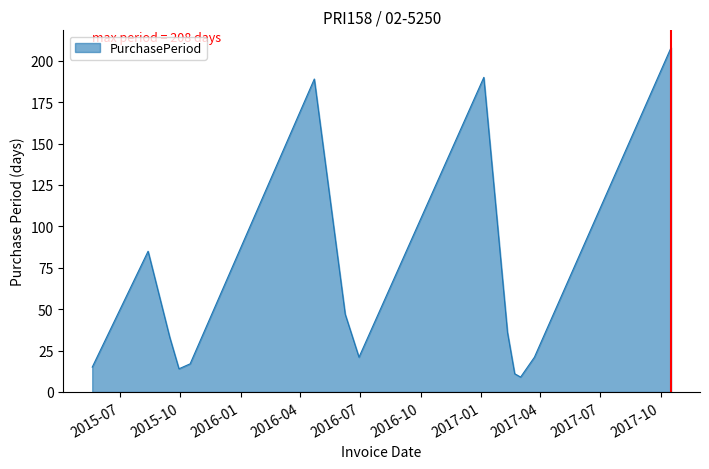

What is the minimum value shown in the chart?

9